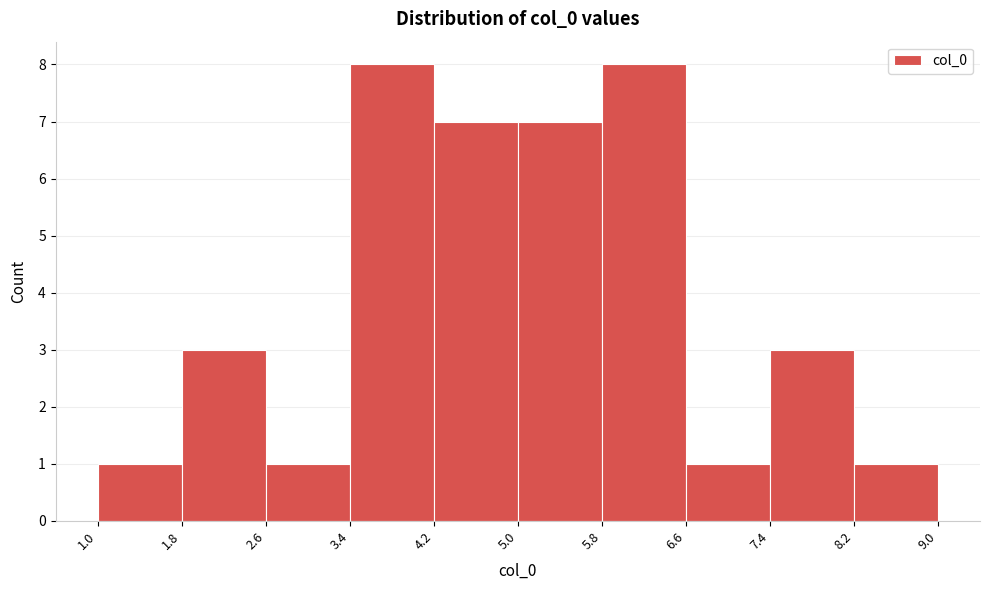

Reading left to right, transcribe this chart: for each bar, give the range it covers on the x-axis and its height. The values are not printed on the chart, so give them approximately, as read against the axis.

1.0 to 1.8: 1
1.8 to 2.6: 3
2.6 to 3.4: 1
3.4 to 4.2: 8
4.2 to 5.0: 7
5.0 to 5.8: 7
5.8 to 6.6: 8
6.6 to 7.4: 1
7.4 to 8.2: 3
8.2 to 9.0: 1